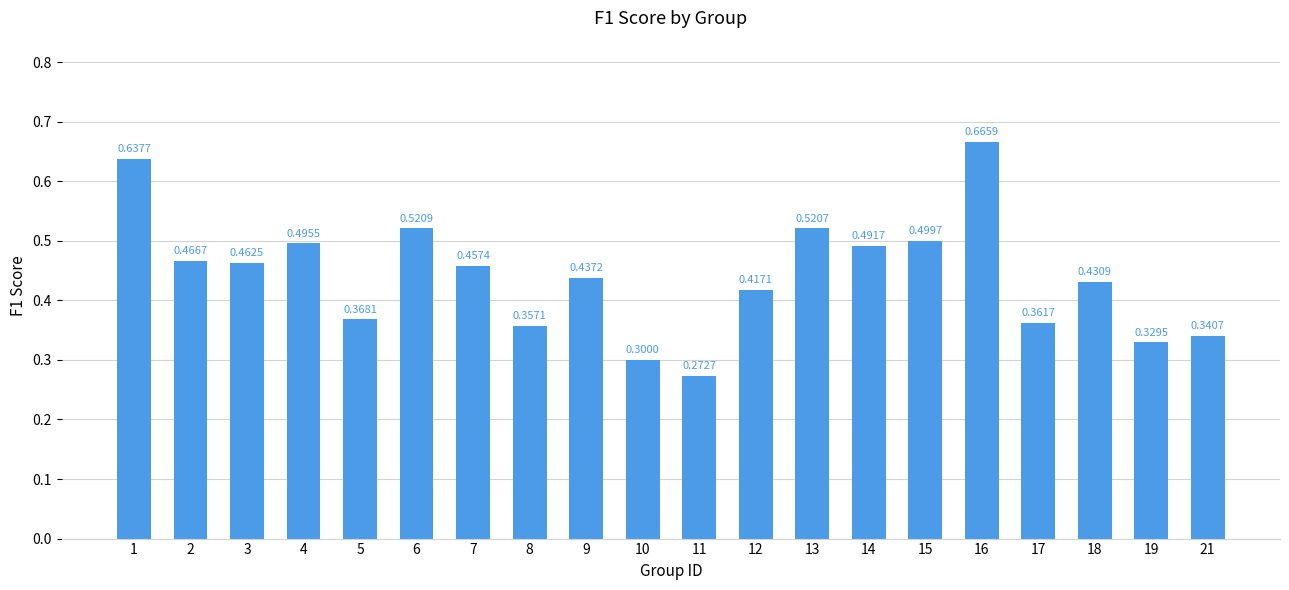

Between 11 and 17, which is larger?

17